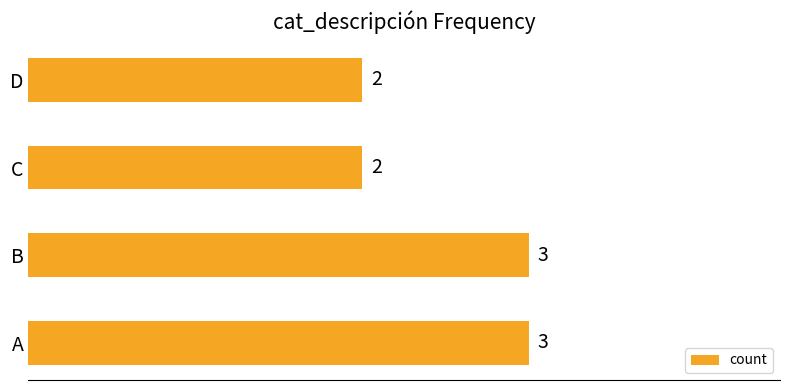

Count the values in the range 2 to 3.

4